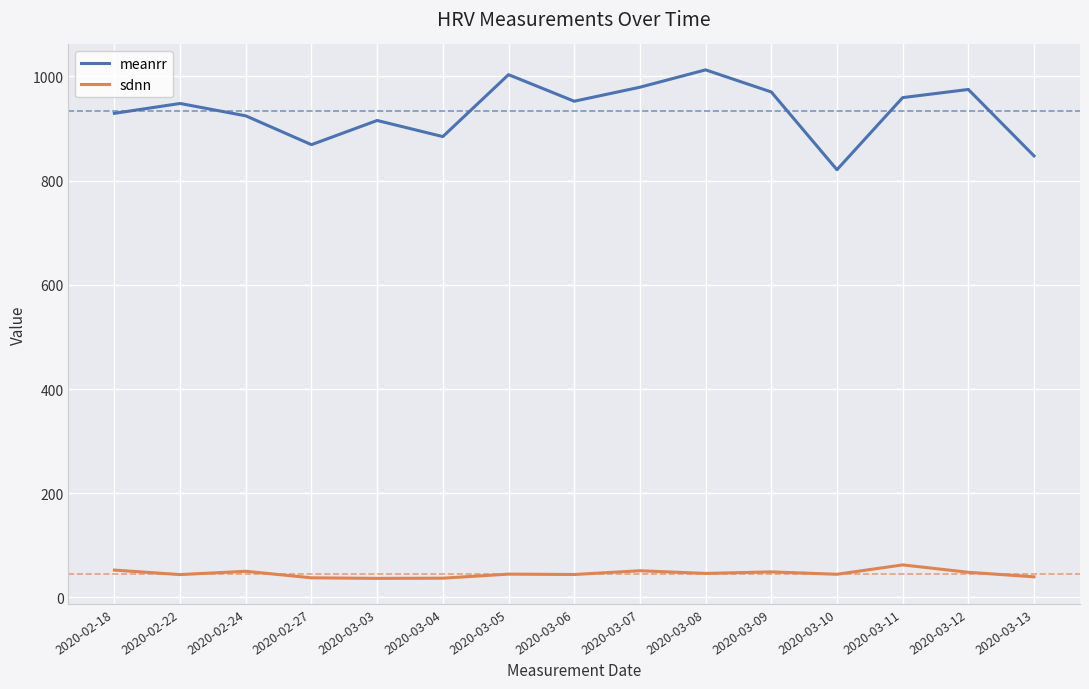

Does the chart display data point markers on the line(s)?

No